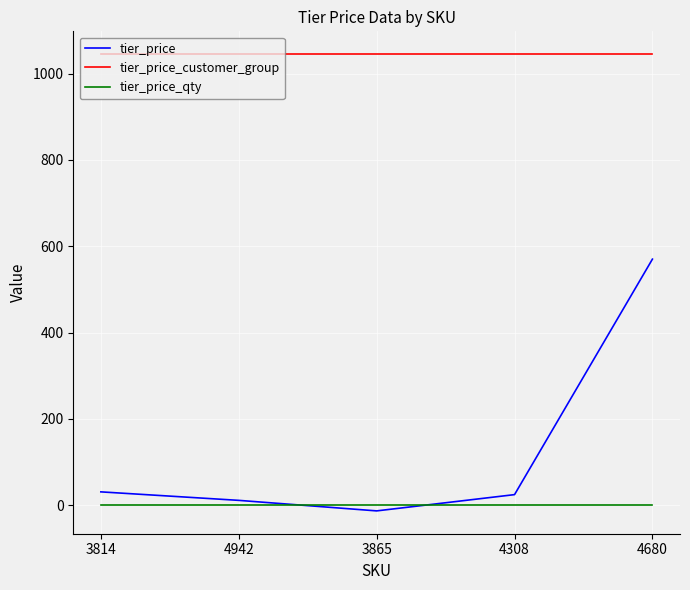

Which series has the largest range (max minus min)?

tier_price